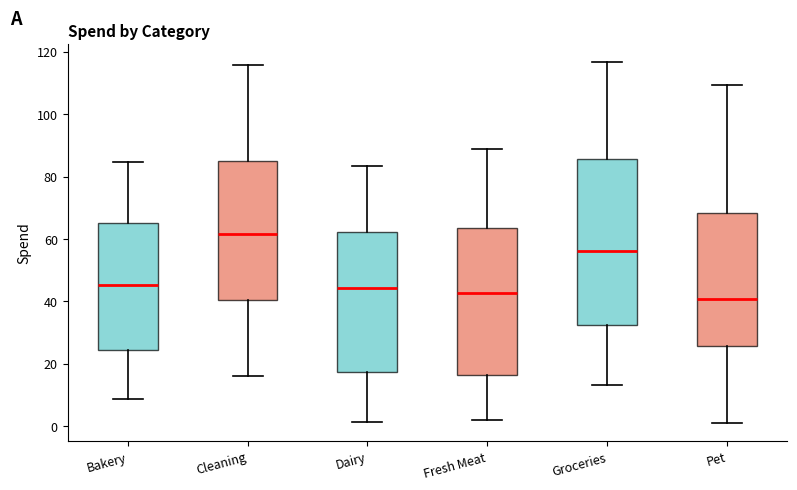

Comparing the boxes themselves (not the whiskers), which one is the tallest?

Groceries